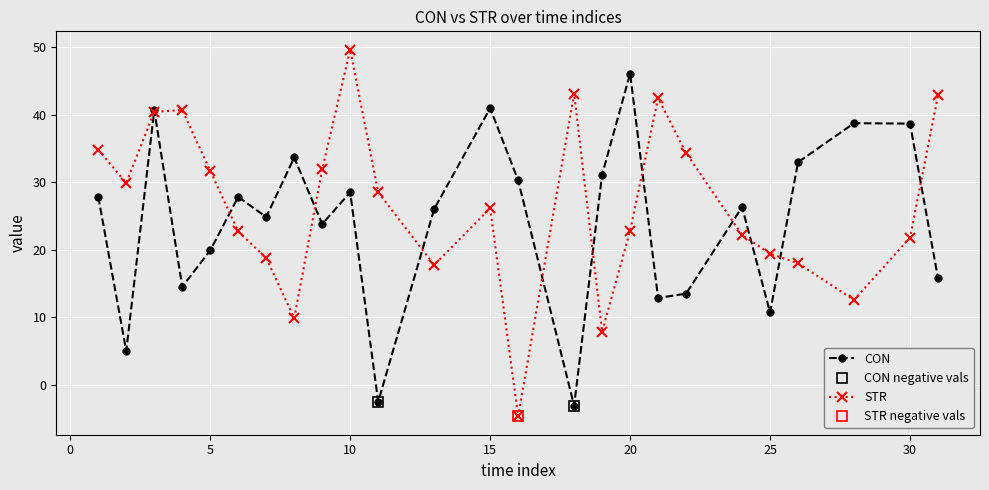

Is it true that STR equals 12.6 at 28?

True